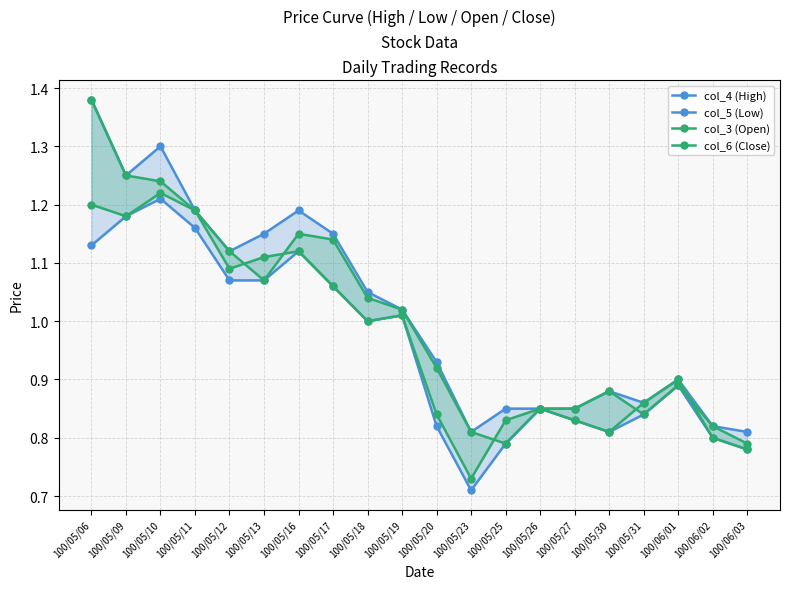

What is the sum of all col_4 (High) values?

20.4